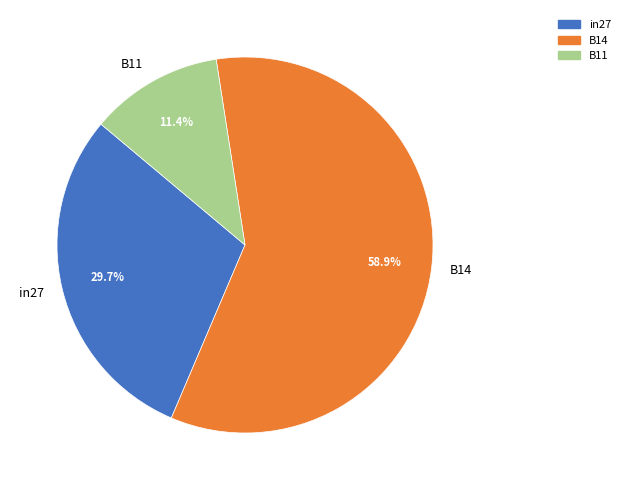

Count the number of slices in the pie.

3